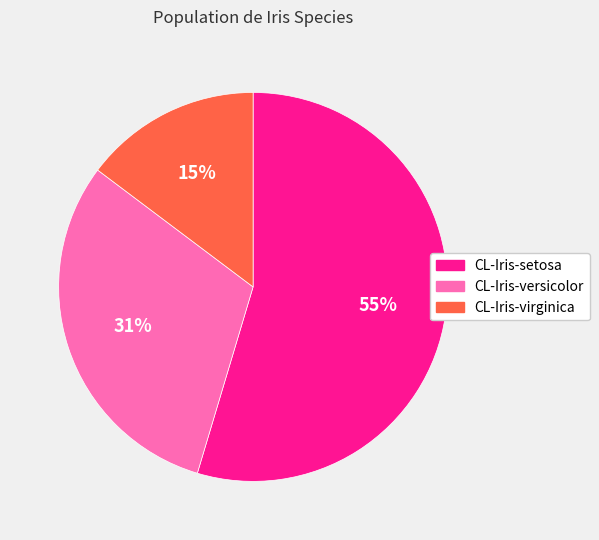

What percentage is the CL-Iris-virginica slice, to the nearest percent?

15%